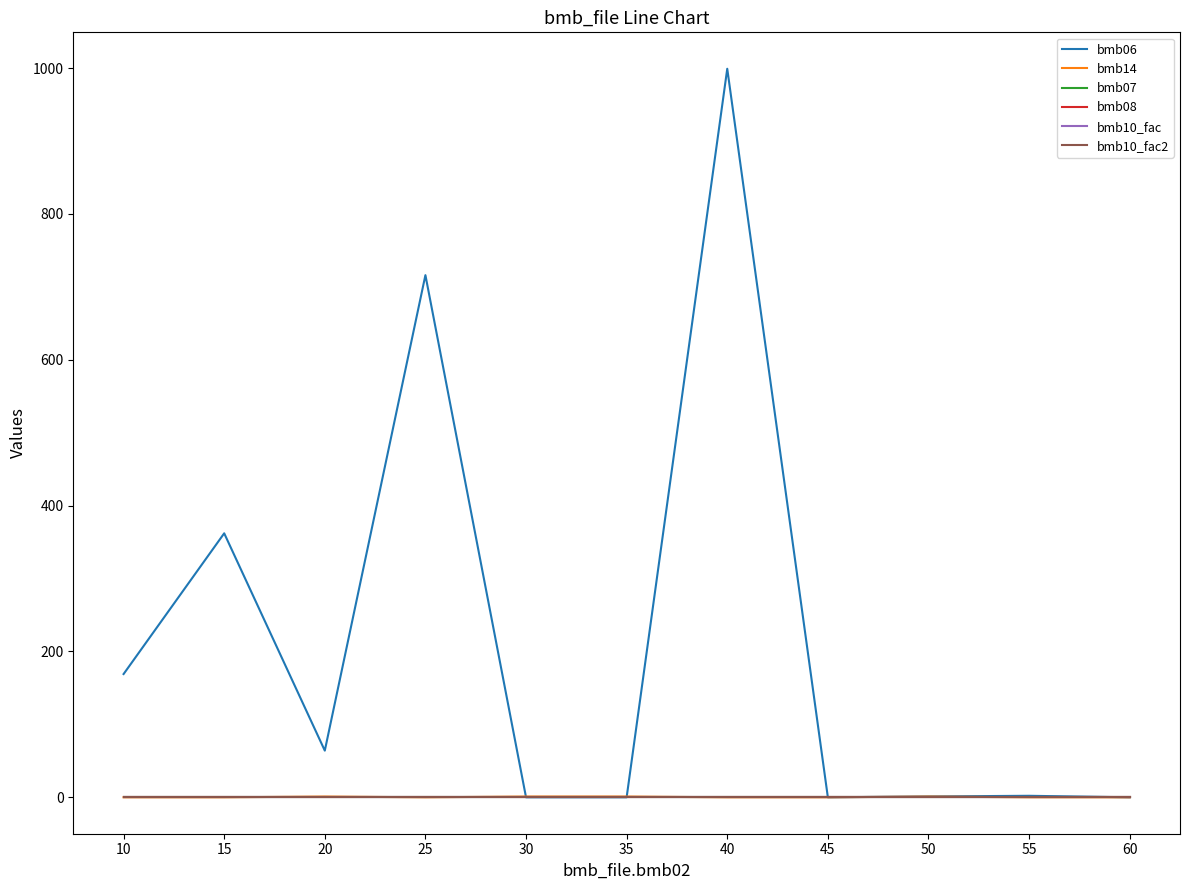

What is the total value across all series at 50?

5.2